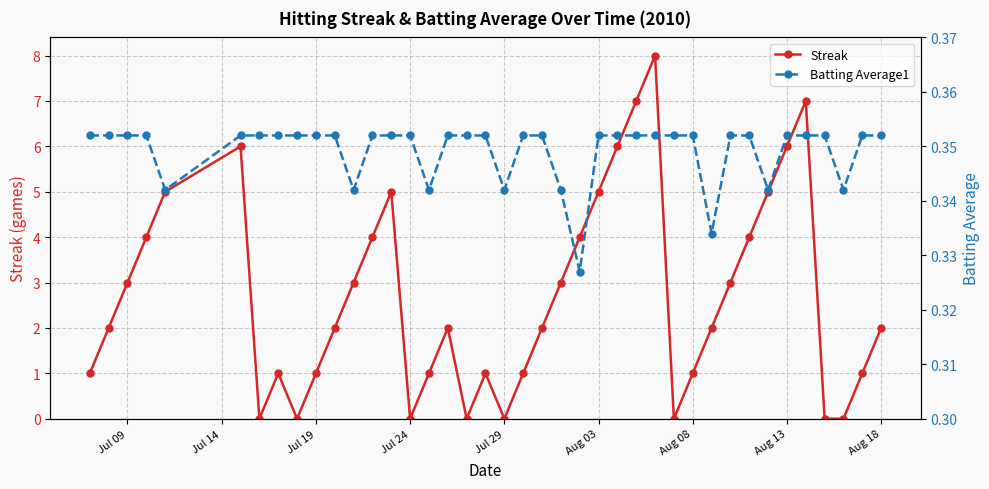

What is the maximum value for Streak?

8